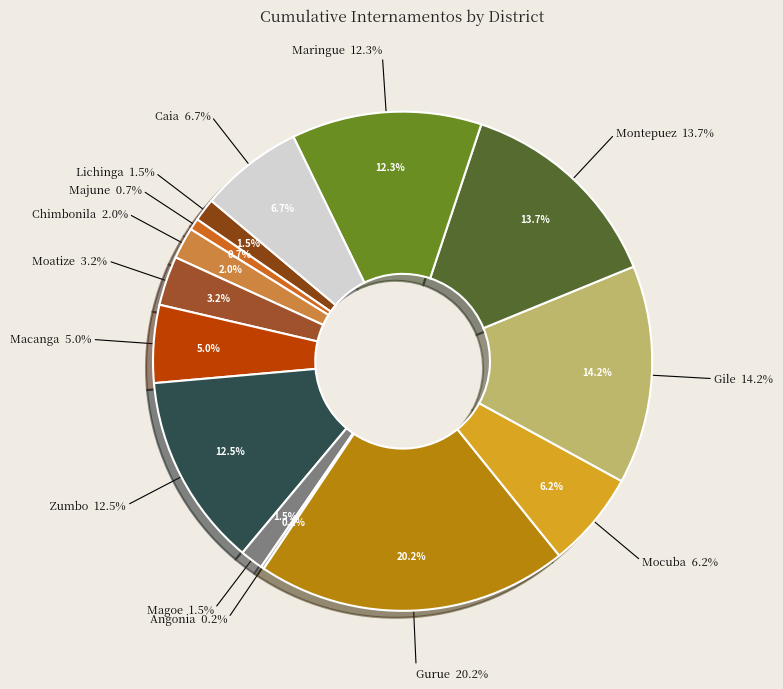

To the nearest percent, what is the difference between the Moatize and Chimbonila slice percentages?

1%